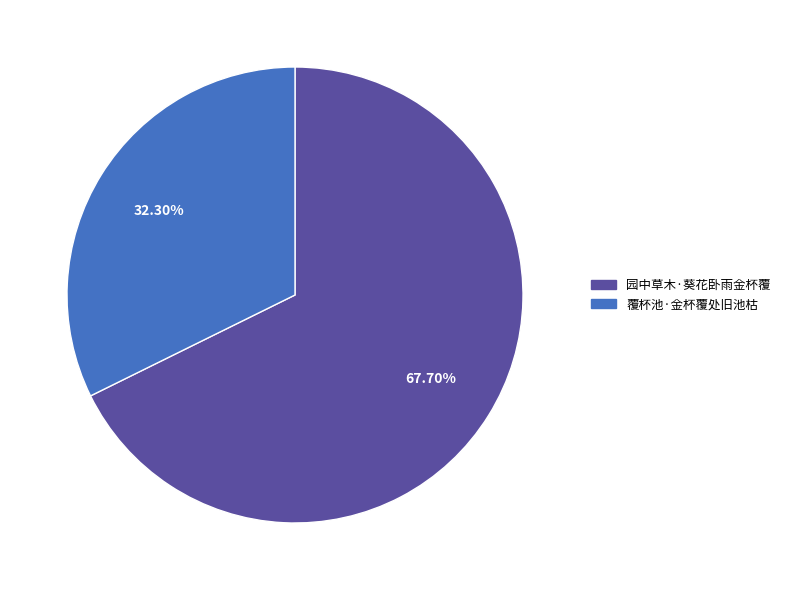

Which category accounts for the majority?

园中草木·葵花卧雨金杯覆